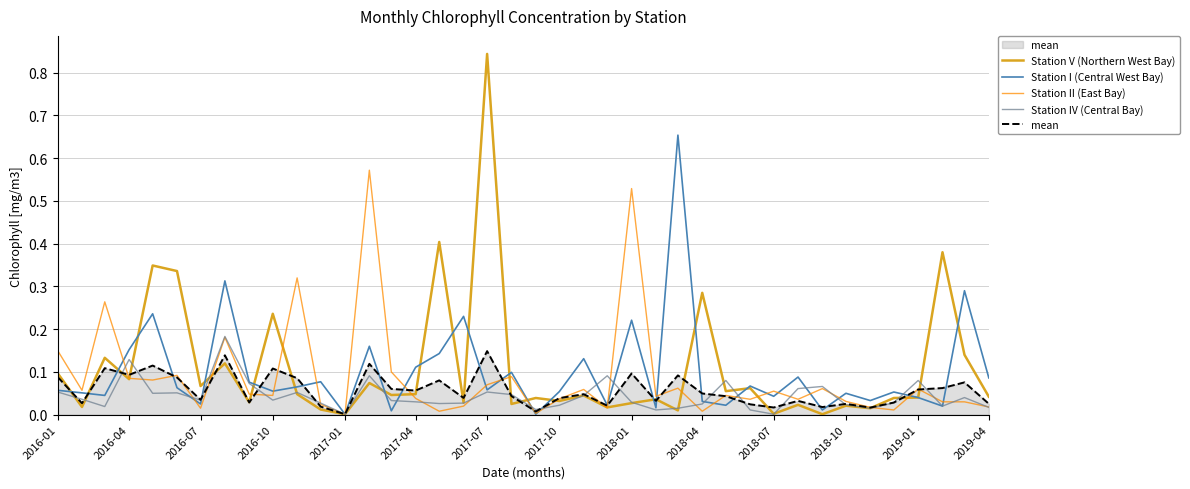

Which series has the widest spread of values?

Station V (Northern West Bay)